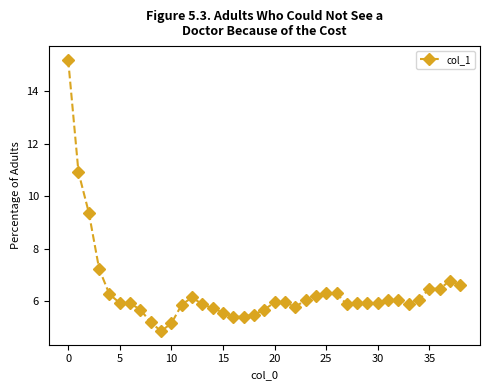

What is the difference between the second highest and minimum values?

6.1